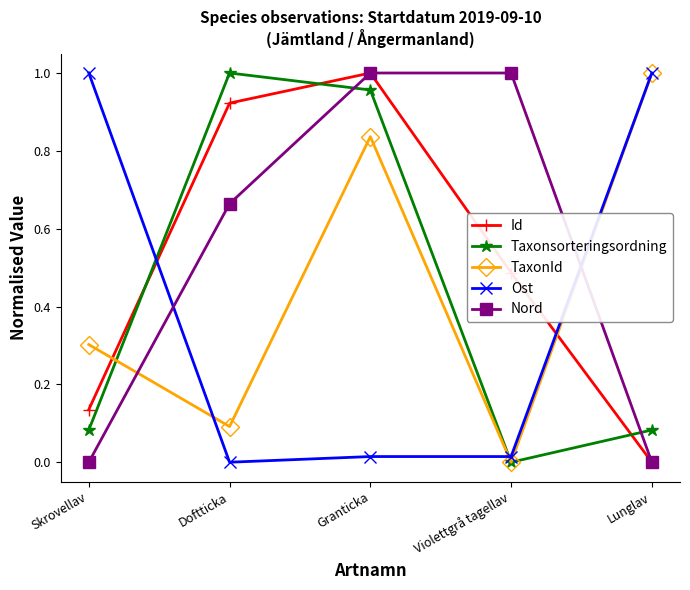

True or false: TaxonId has a value of 0.1 at Doftticka.

True